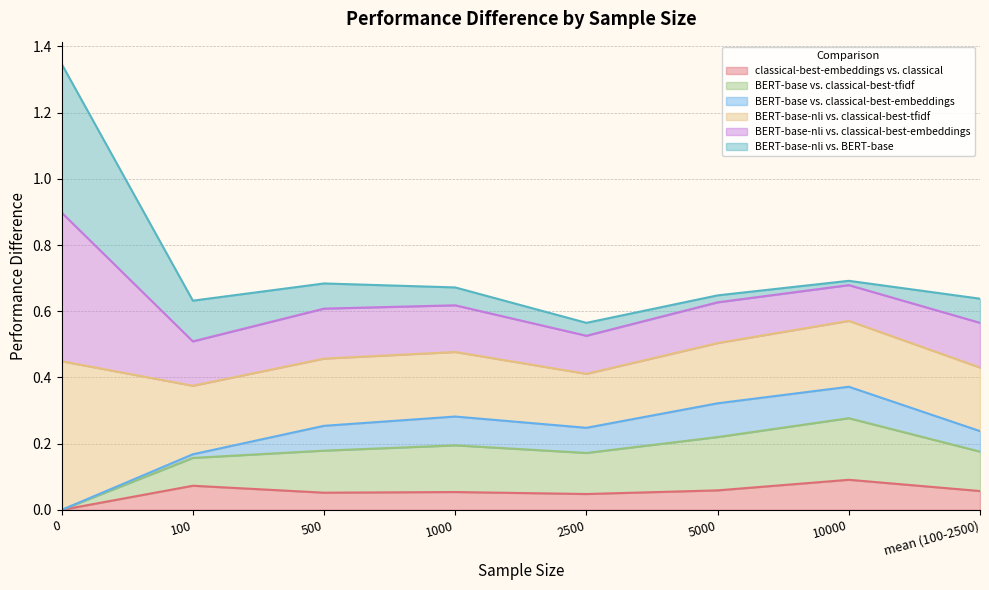

What is the sum of all classical-best-embeddings vs. classical values?

0.4